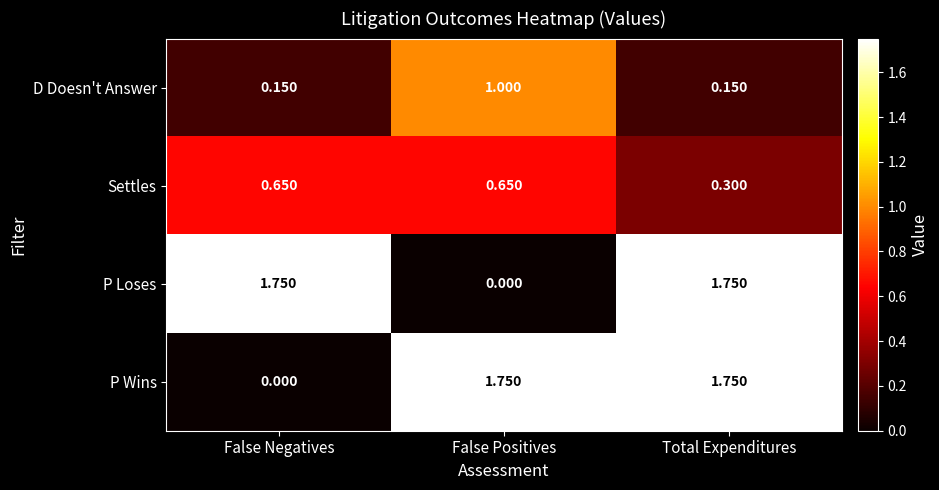

Which series changed the most between False Positives and Total Expenditures?

P Loses